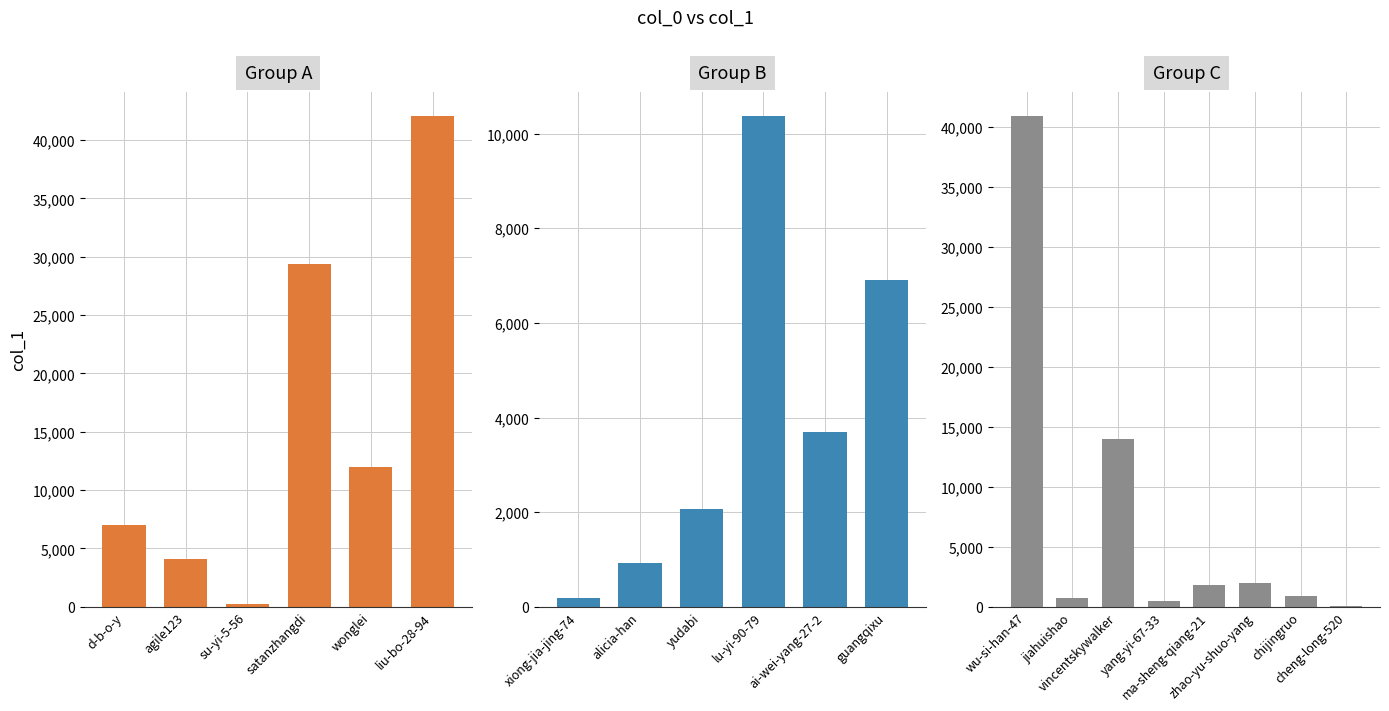

What is the change in value from satanzhangdi to ma-sheng-qiang-21?

-27523